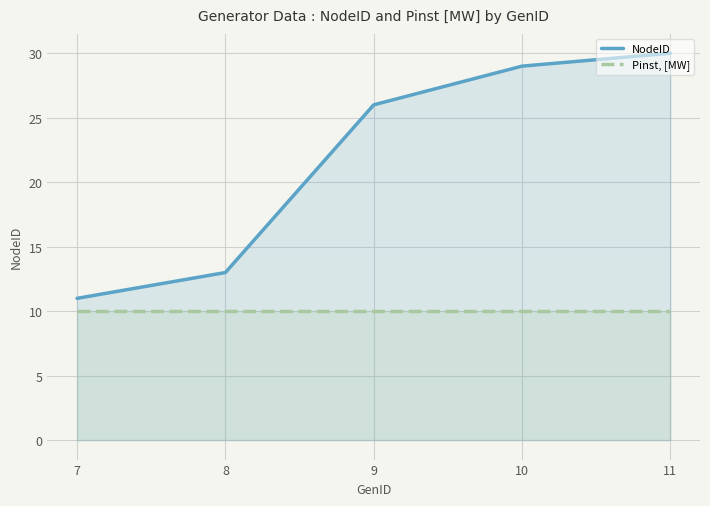

List the series in order of their overall mean, lowest first.

Pinst, [MW], NodeID